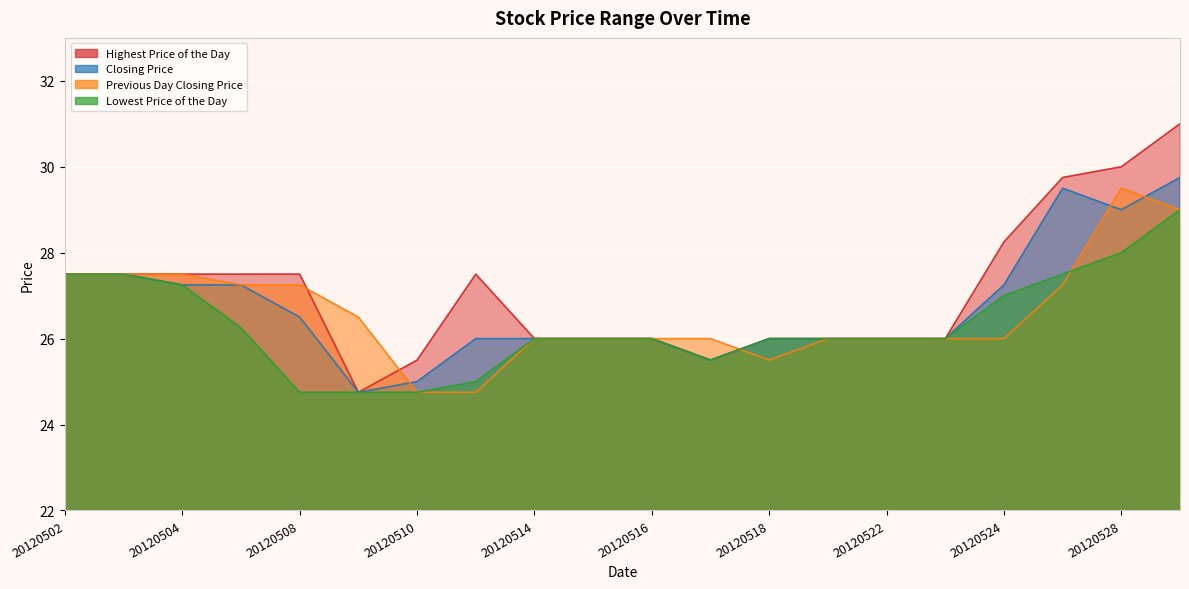

The Previous Day Closing Price series shows 27.2 at 20120525. True or false?

True